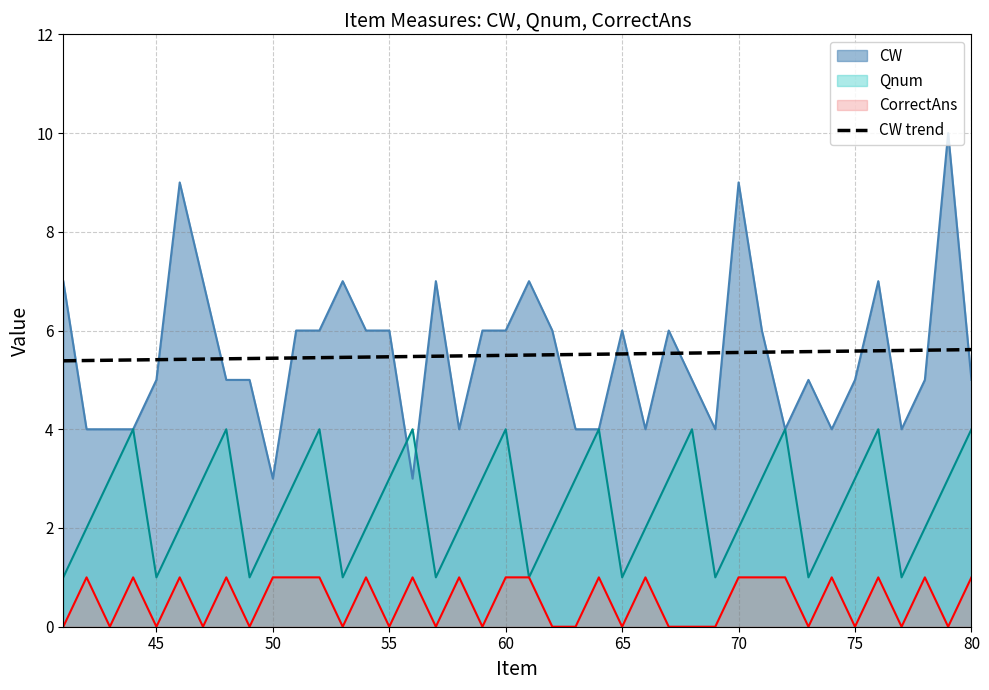

Rank the series by their maximum value, from lowest to highest.

CorrectAns, Qnum, CW trend, CW